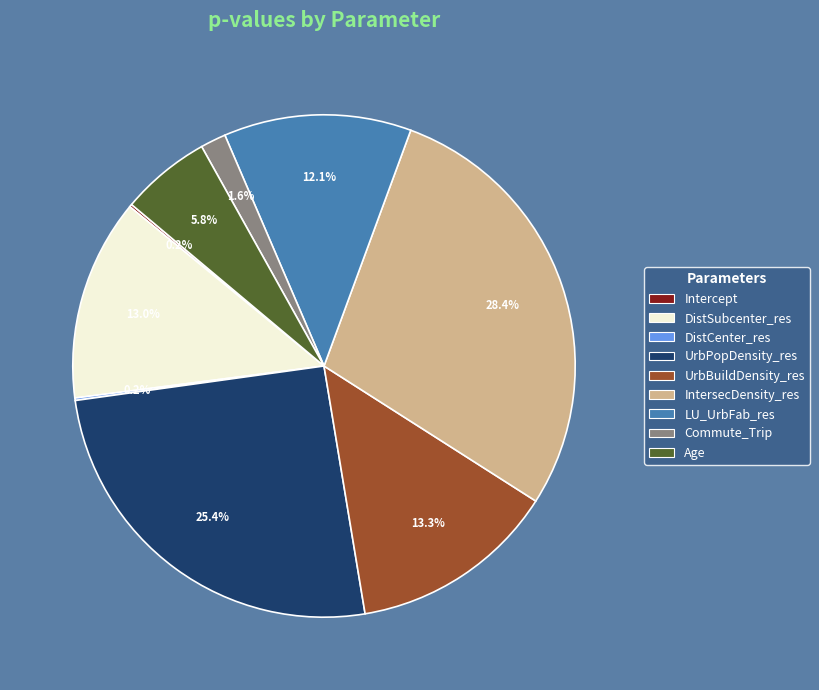

Is Age the majority of the pie?

No